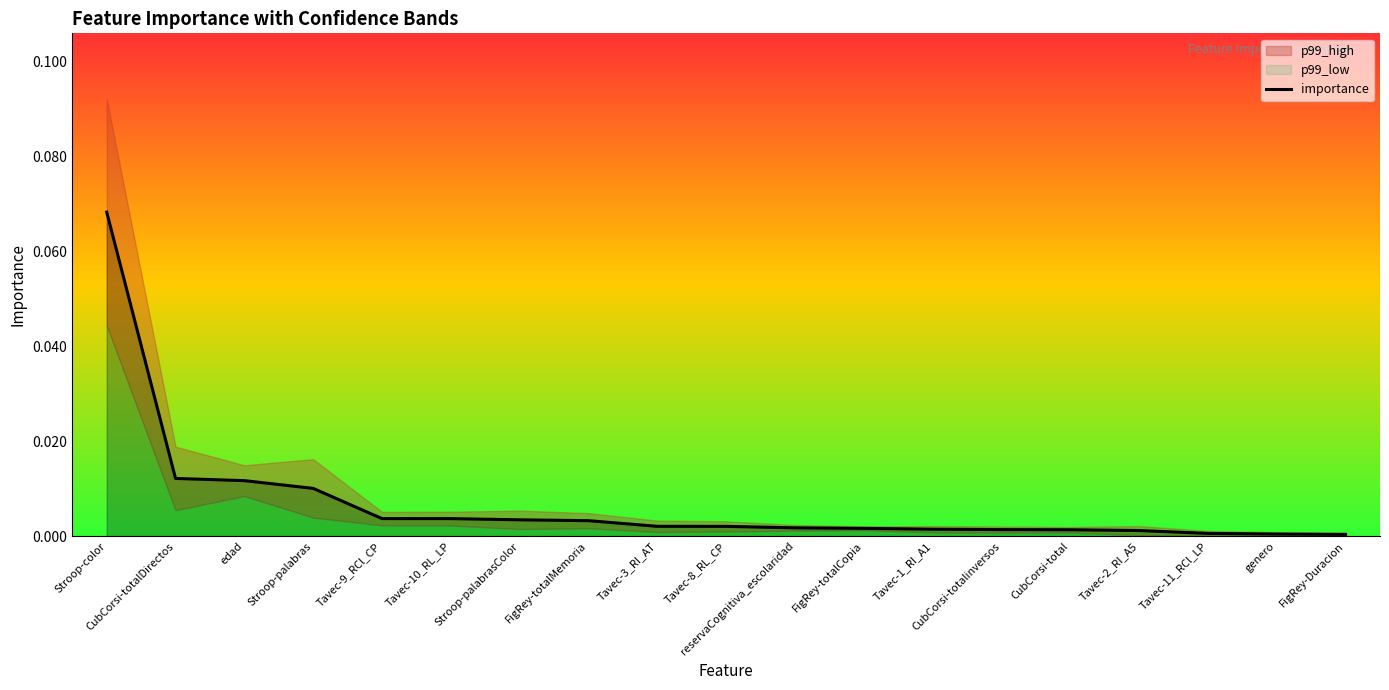

How many lines are shown in the chart?

1